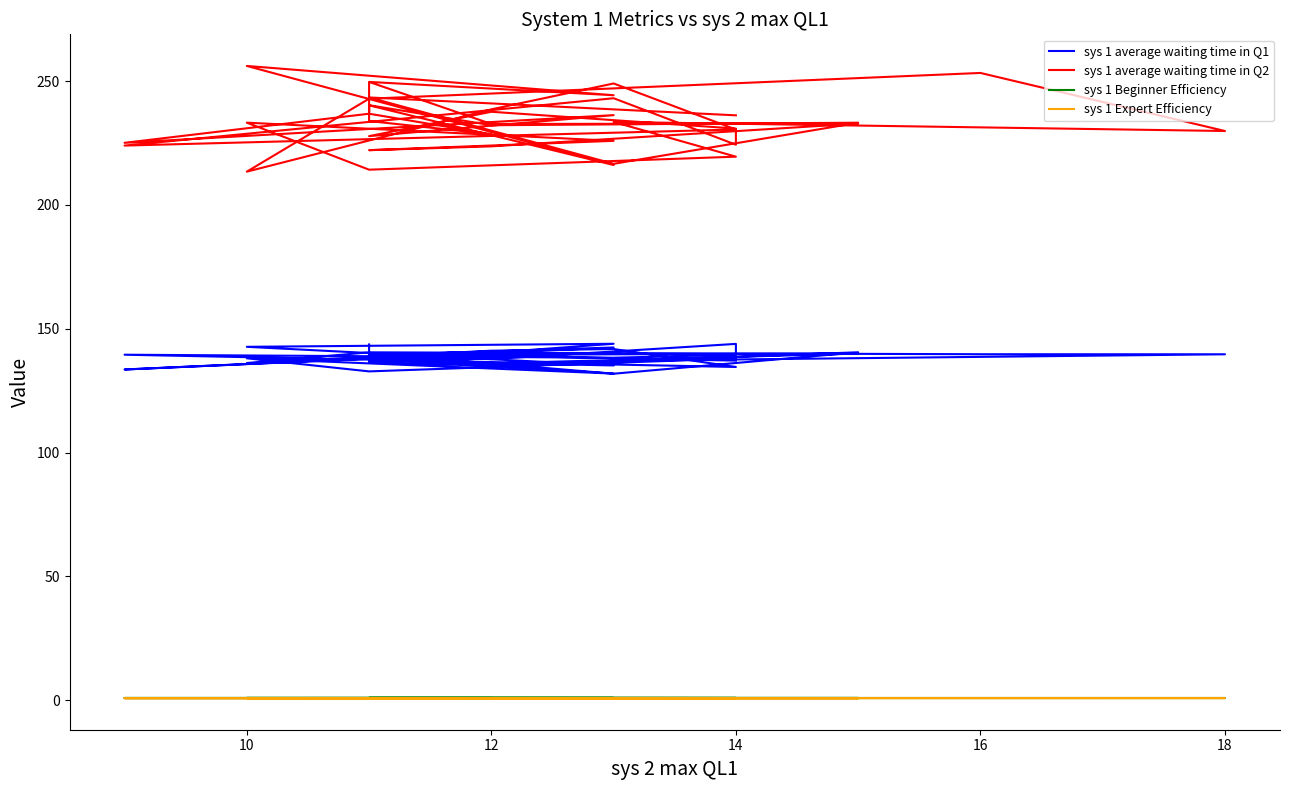

How many data points in sys 1 average waiting time in Q1 are less than 137?

12